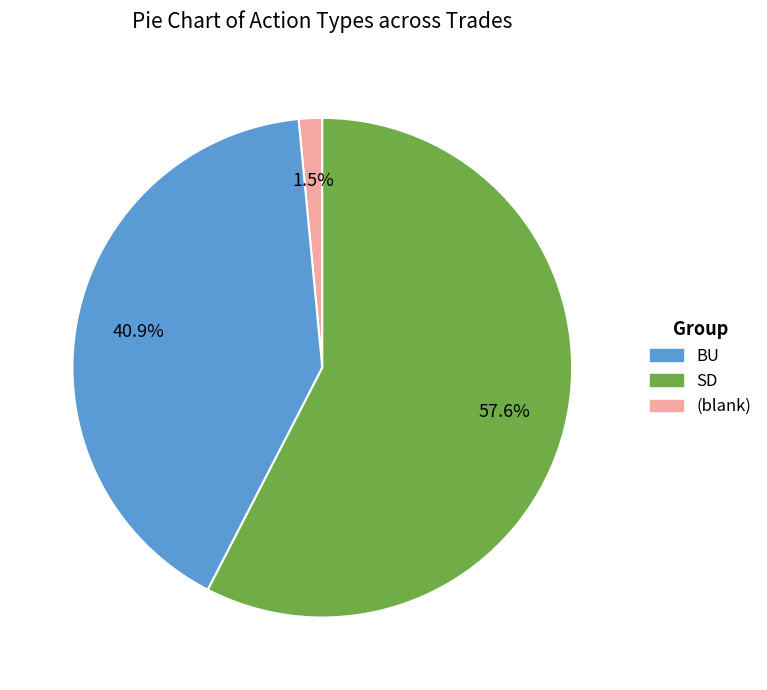

Is there a majority slice in this chart?

Yes